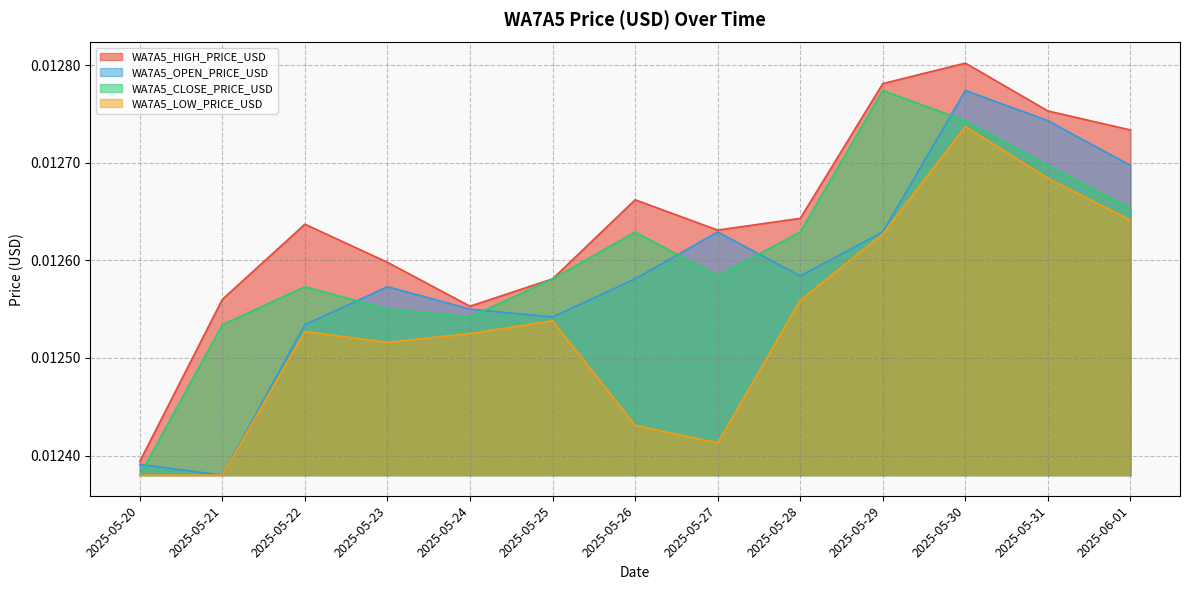

What is the label of the 2nd point from the left?

2025-05-21